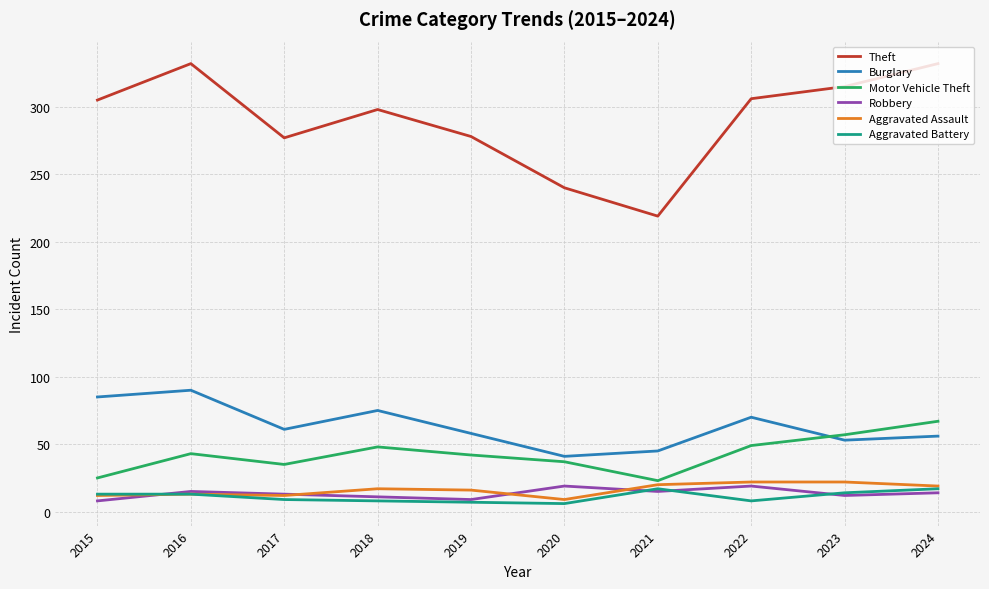

True or false: Motor Vehicle Theft and Robbery cross at least once.

False